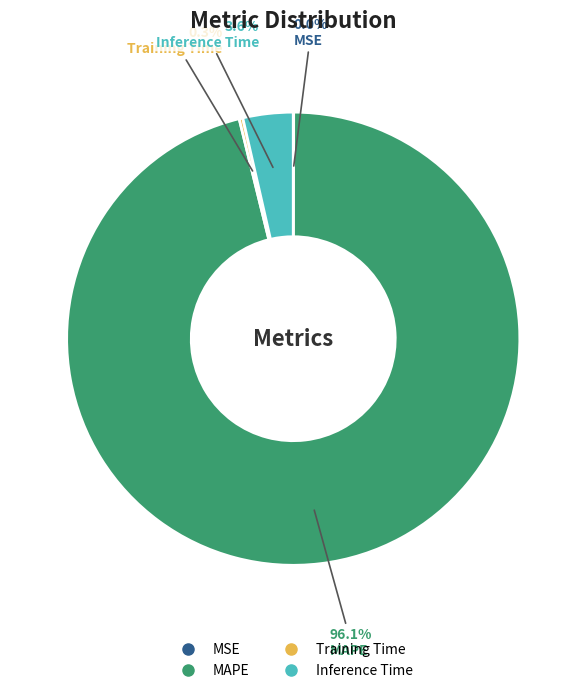

Is it true that MAPE is 86% of the pie?

False